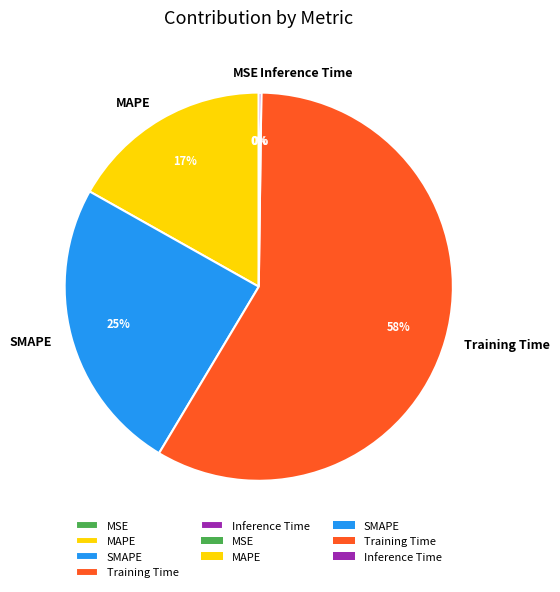

Is it true that MAPE is 17% of the pie?

True